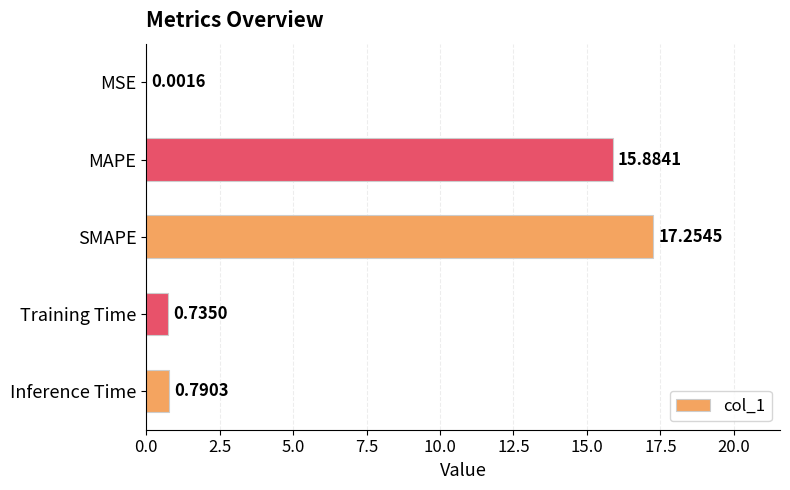

Where is the data nearest to the value 8?

Inference Time